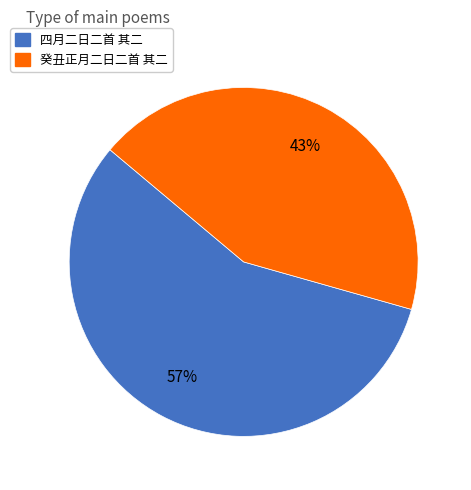

Is it true that 四月二日二首 其二 is 64% of the pie?

False